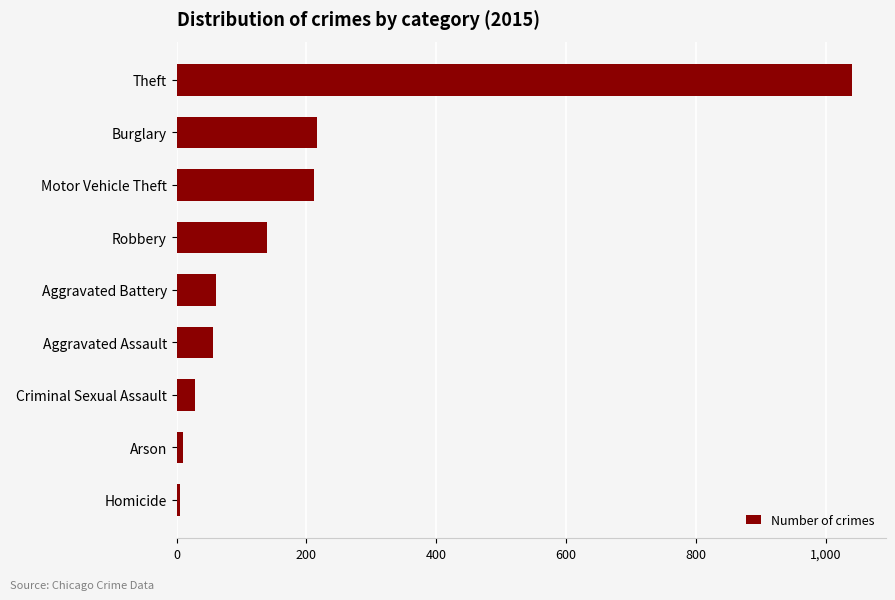

How many series are shown in this chart?

1